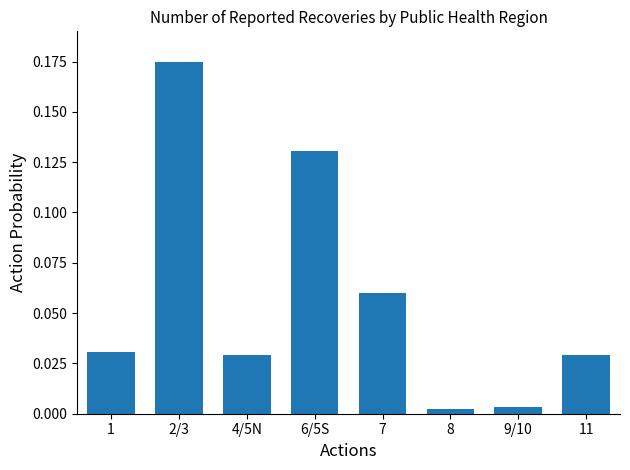

The value at 6/5S is 0.2. True or false?

False